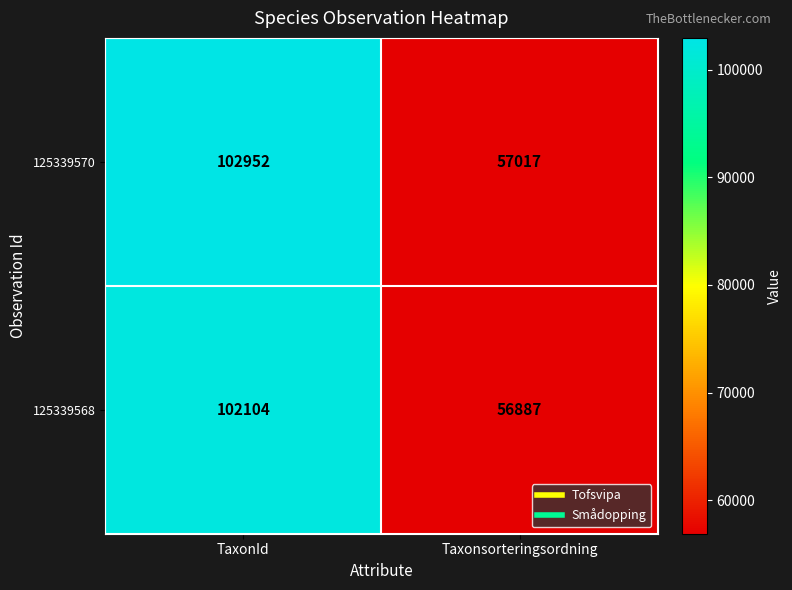

What is the difference between the maximum and minimum values in the 125339570 series?

45935